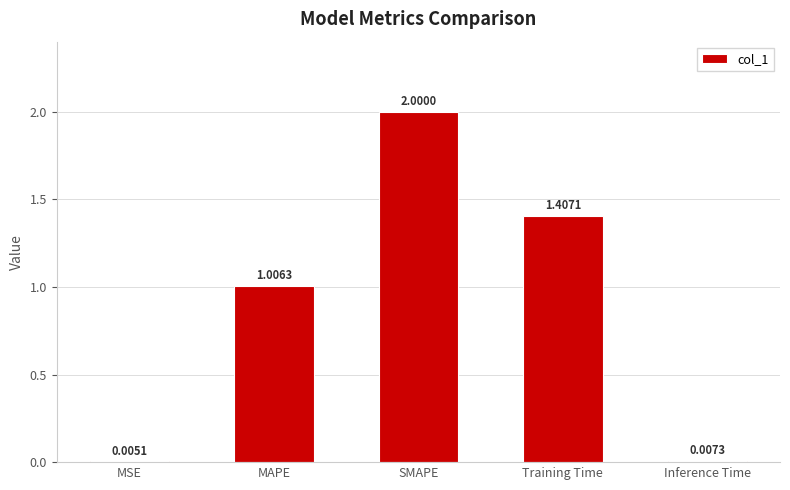

Are the bars grouped side by side (vs. stacked)?

No